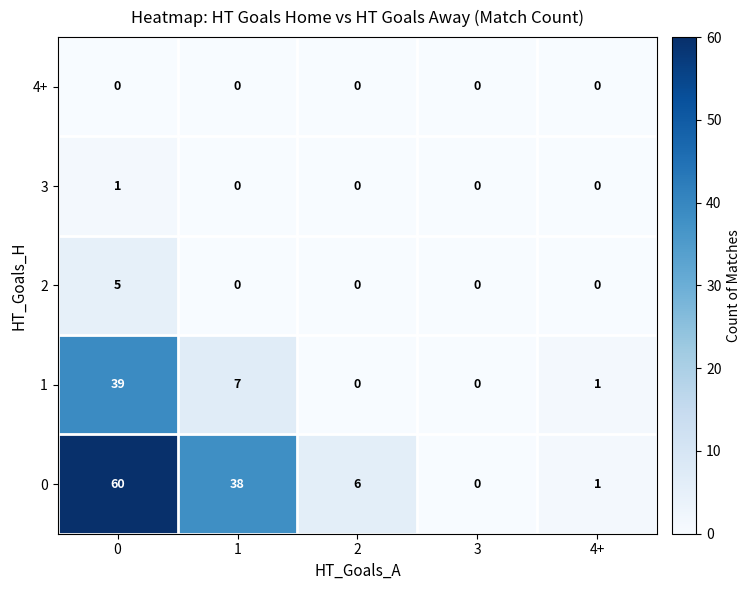

The 4+ series shows 0 at 3. True or false?

True